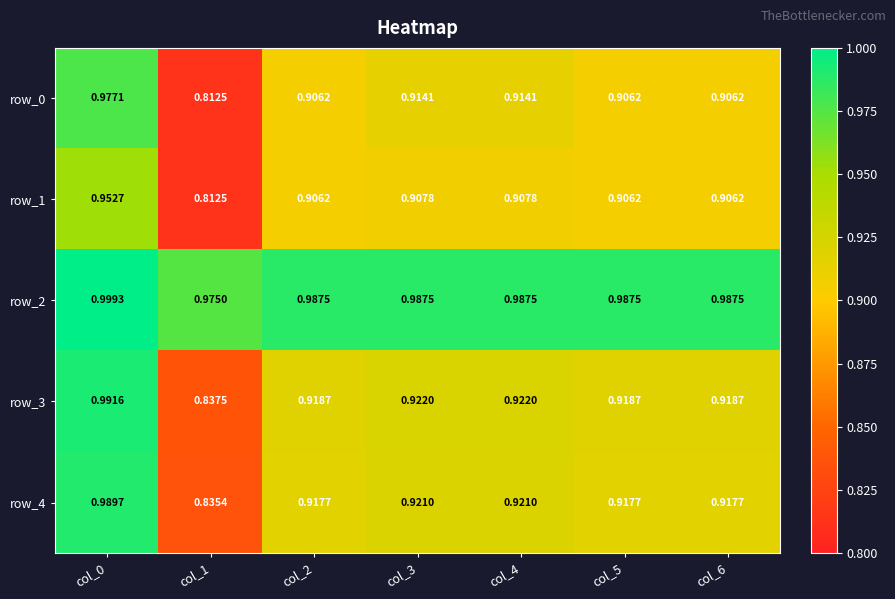

What is the difference between the maximum and minimum values in the row_0 series?

0.2